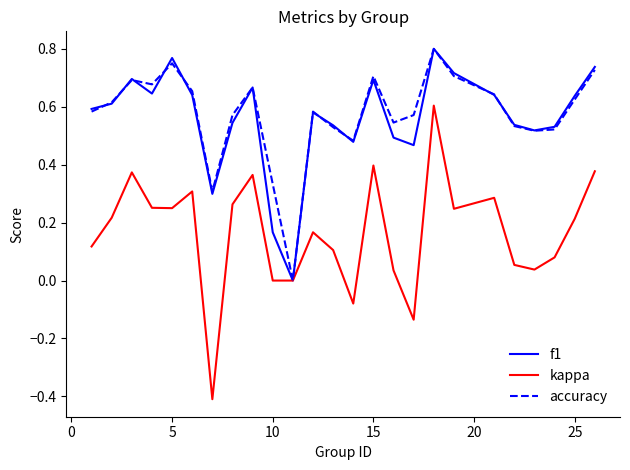

What is the smallest value displayed?

-0.4